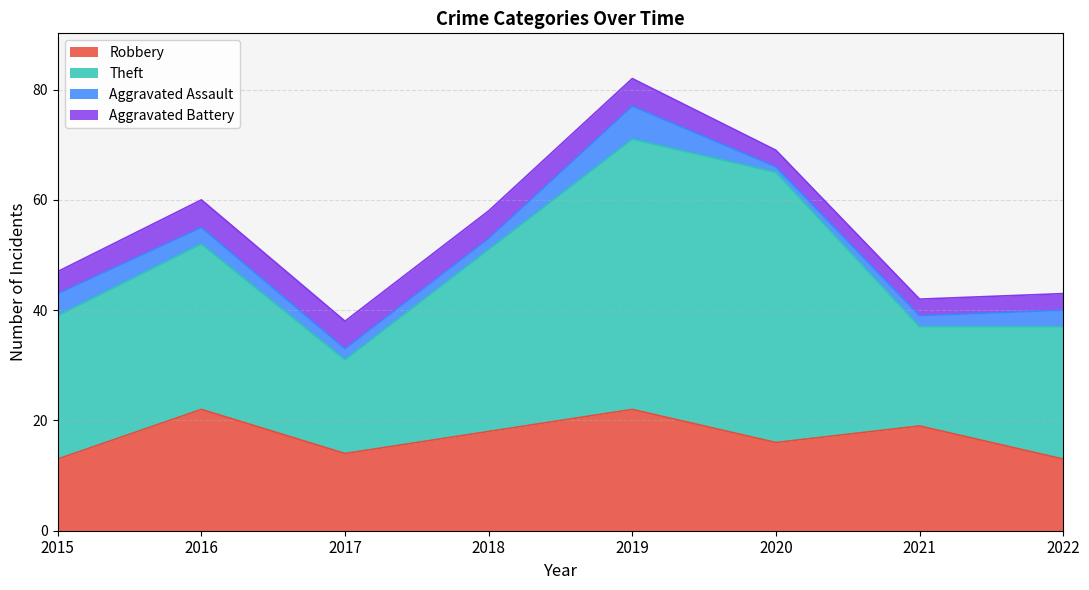

List the labels in order of Aggravated Assault value, smallest first.

2020, 2017, 2018, 2021, 2016, 2022, 2015, 2019